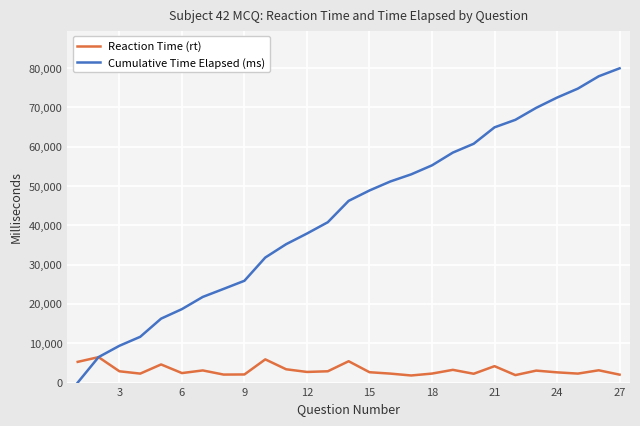

Rank the series by their maximum value, from lowest to highest.

Reaction Time (rt), Cumulative Time Elapsed (ms)